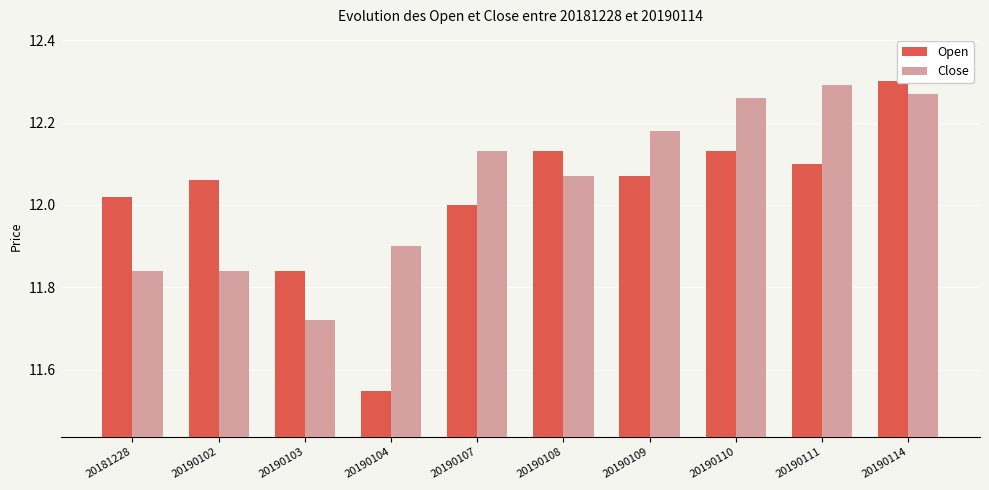

Which label corresponds to the smallest value in the chart?

20190104